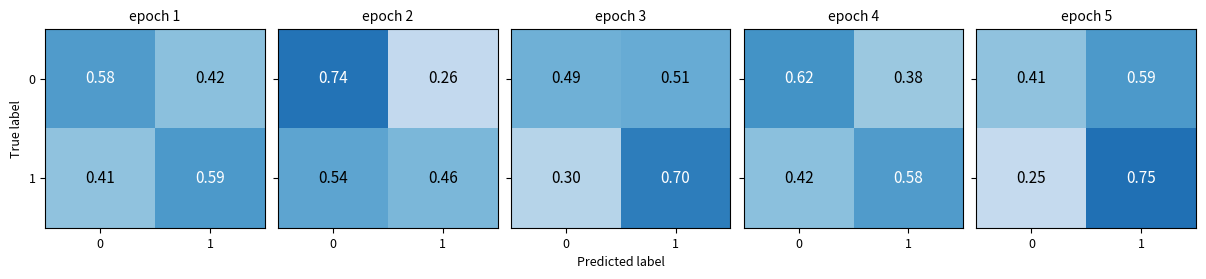

At how many categories does at least one series exceed 0?

2